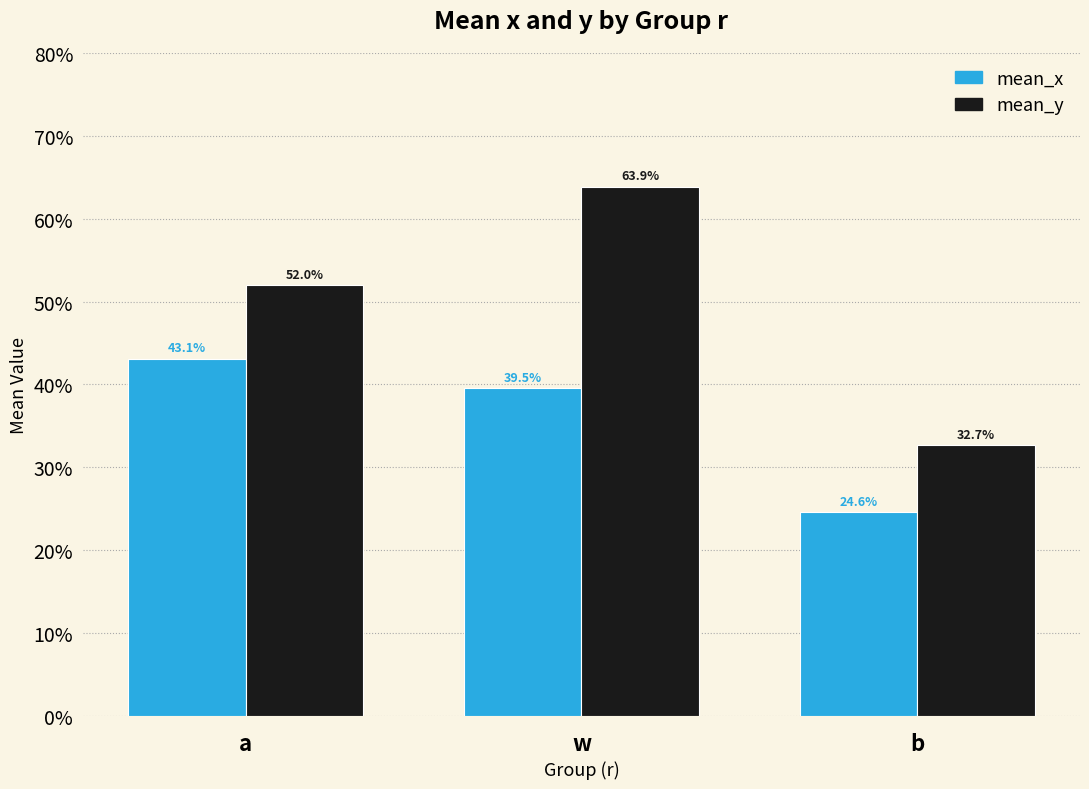

Reading left to right, transcribe all the data shown in this chart.

mean_x: 0.4	0.4	0.2
mean_y: 0.5	0.6	0.3